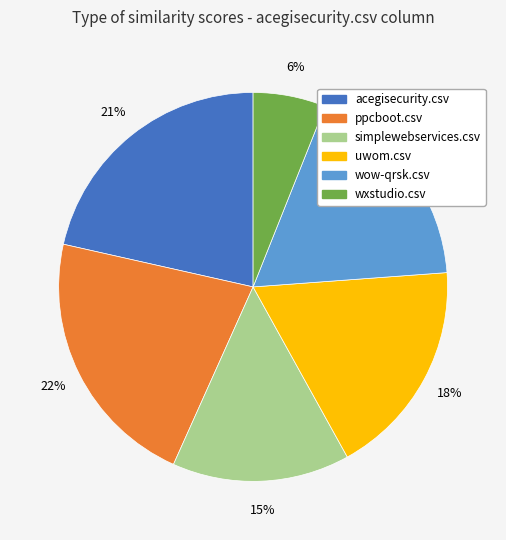

Does any single category account for the majority?

No